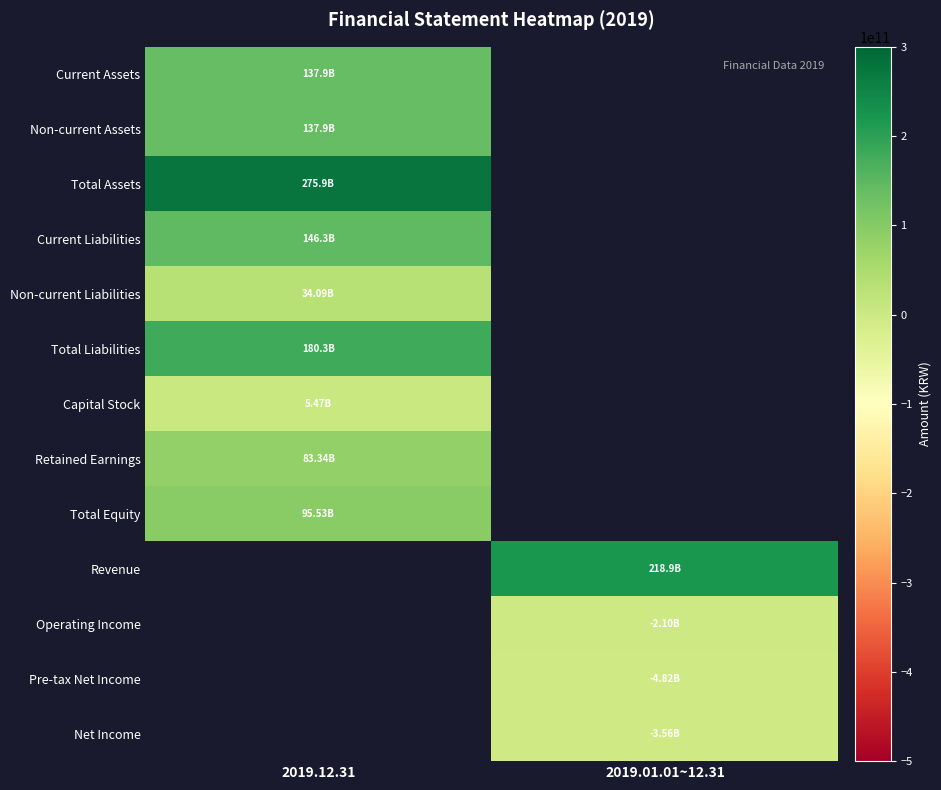

What is the minimum value for Total Assets?

275869879094.0